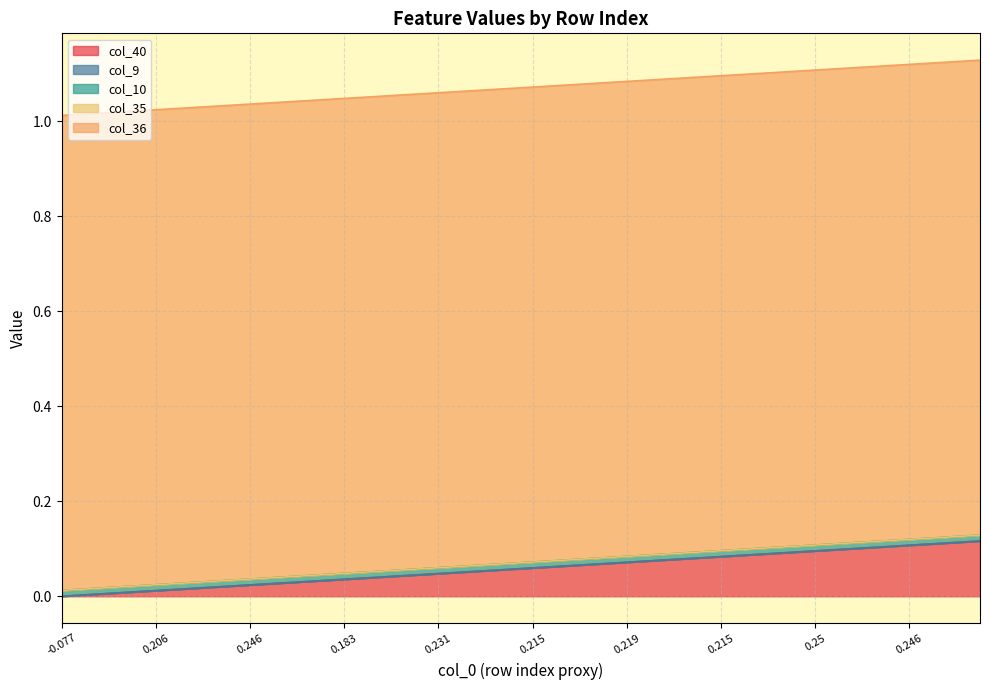

Does the chart have visible grid lines?

Yes